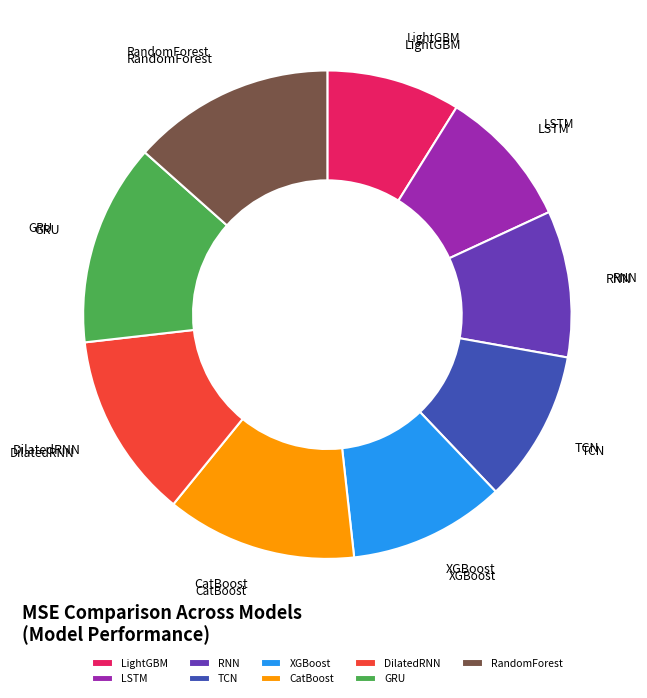

Combined, do GRU and TCN account for over 50%?

No